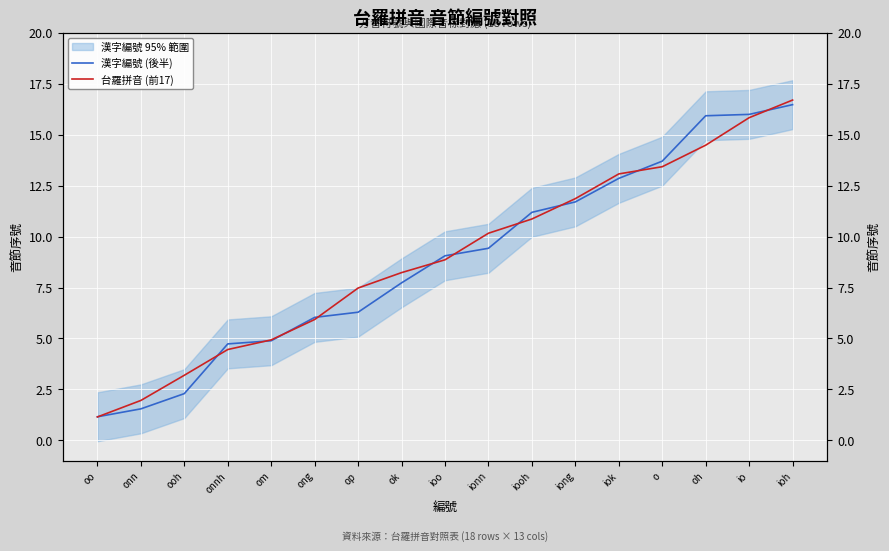

True or false: 漢字編號 (後半) has more than 1 points higher than both neighbors.

False